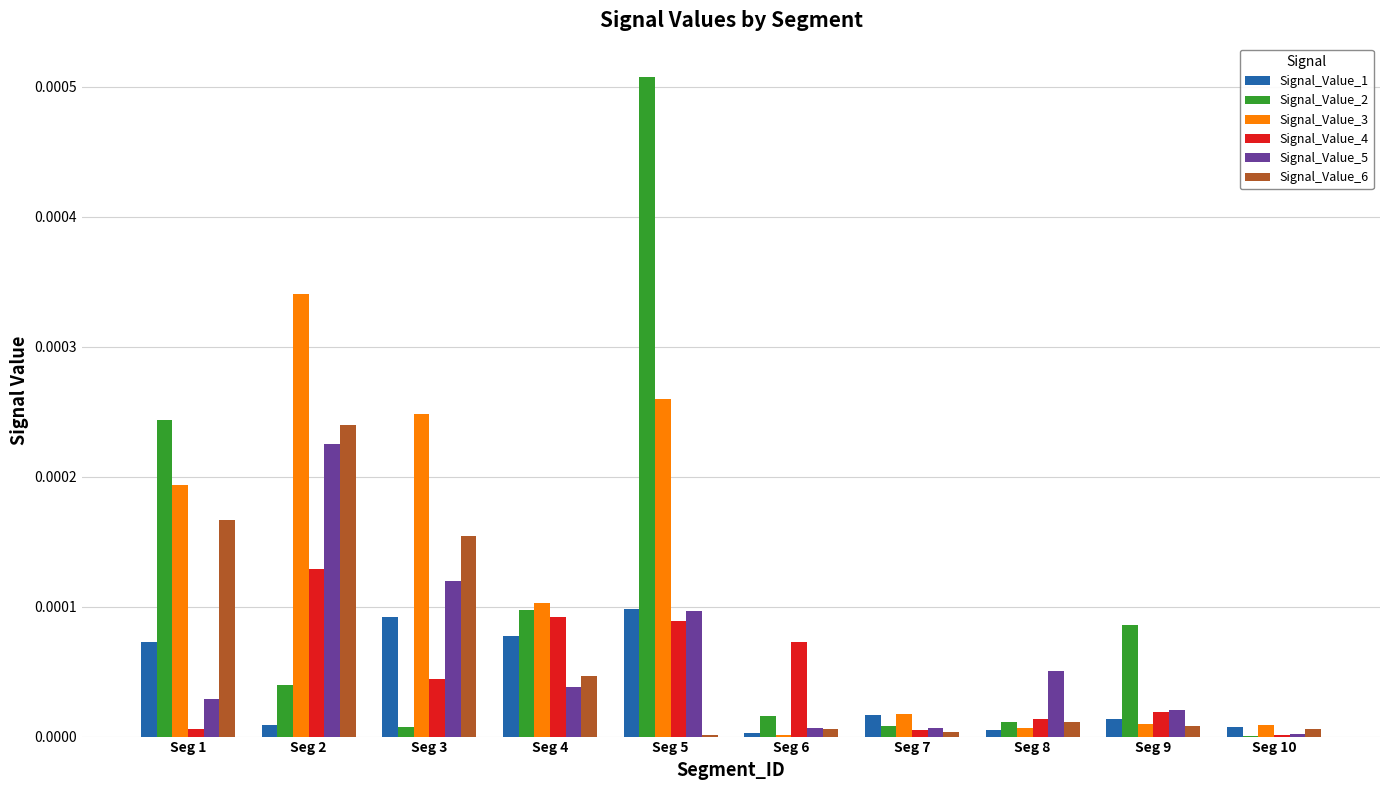

True or false: Signal_Value_6 has a value of 0.0 at Seg 7.

True